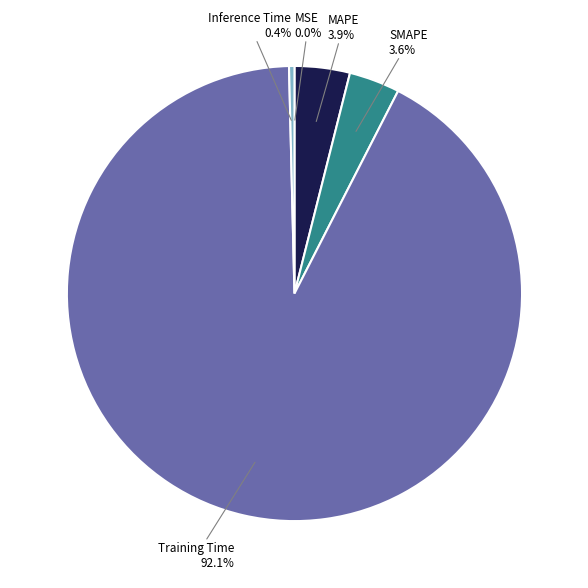

Is there a majority slice in this chart?

Yes